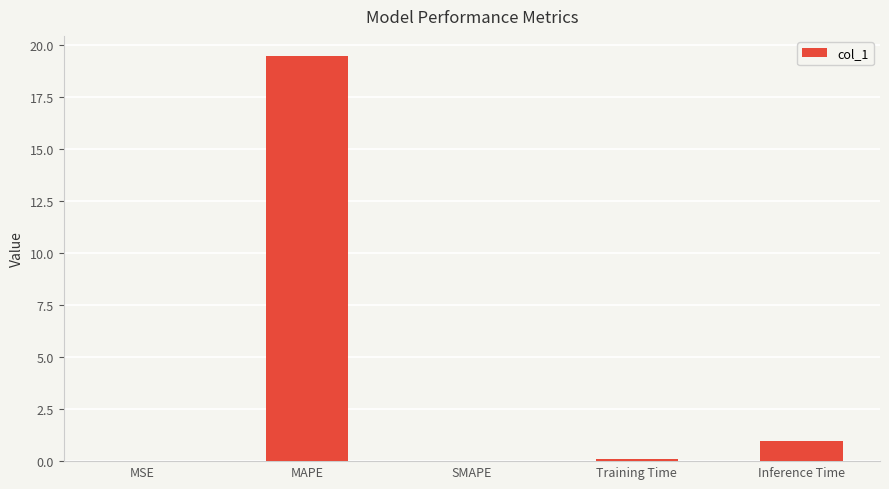

Count the number of data series in this chart.

1